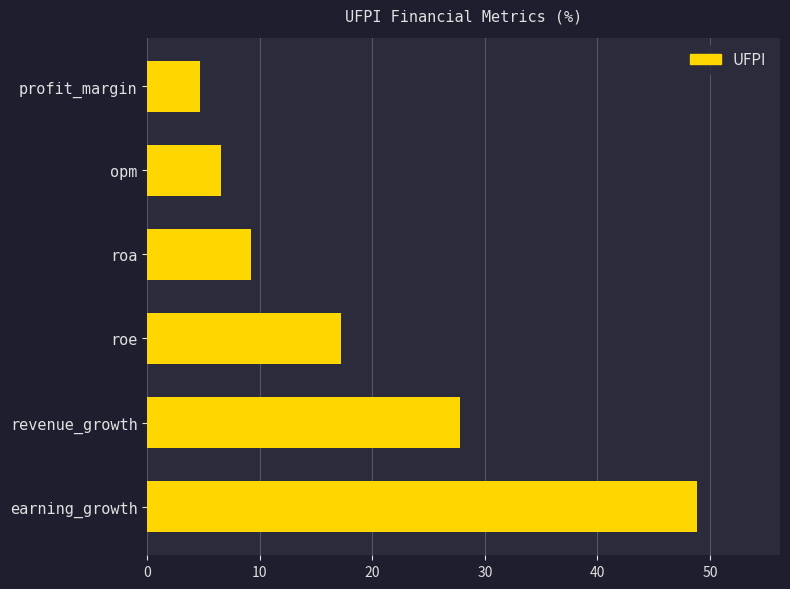

How many categories are shown in the chart?

6